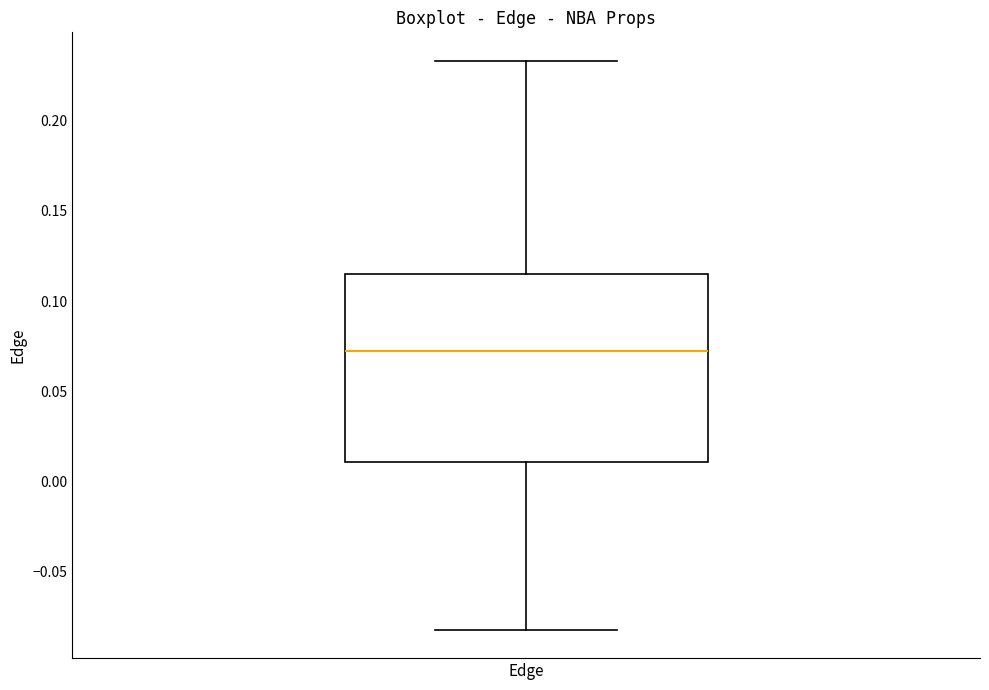

Where does the lower whisker of the box for Edge end on the y-axis? The values are not printed on the chart, so give them approximately, as read against the axis.

-0.080